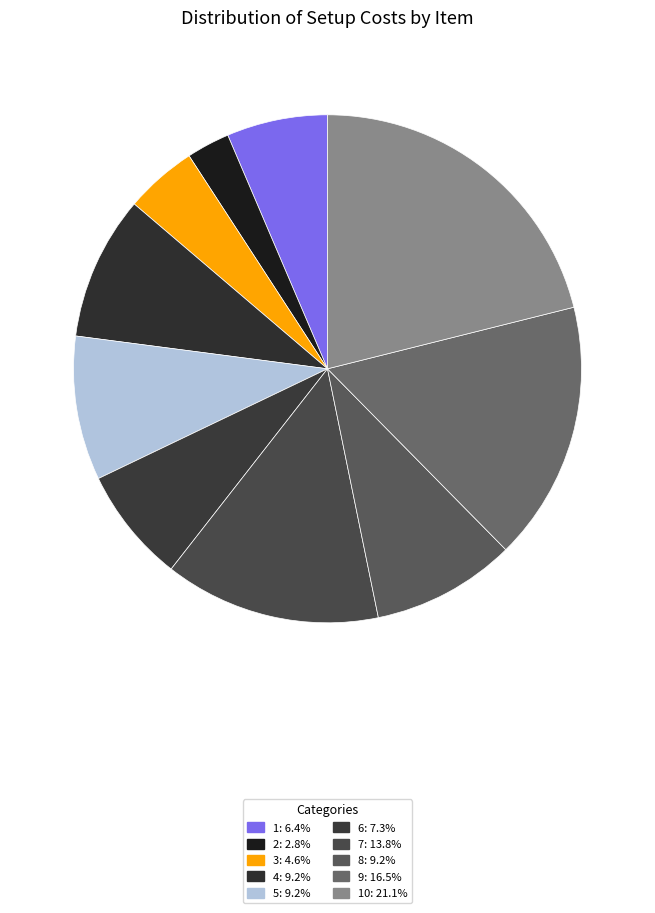

Is there any slice that represents more than half of the pie?

No